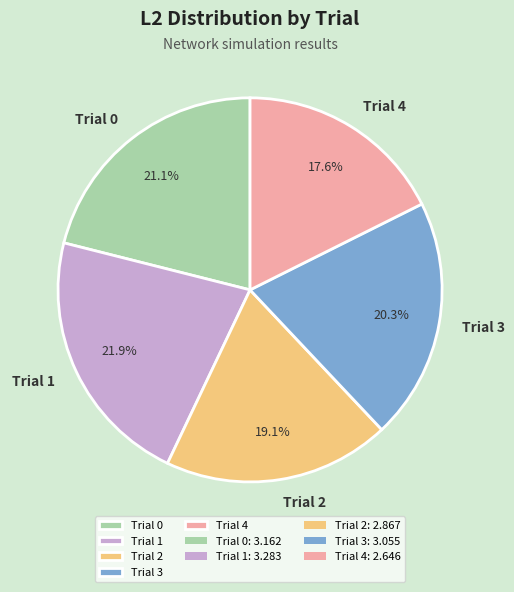

Combined, do Trial 4 and Trial 3 account for over 50%?

No